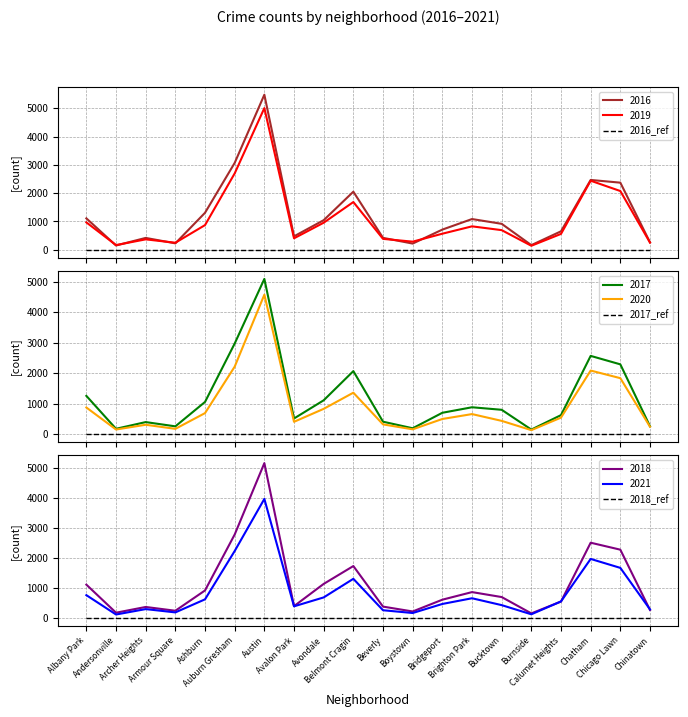

List the series in order of their peak value, highest first.

2016, 2018, 2017, 2019, 2020, 2021